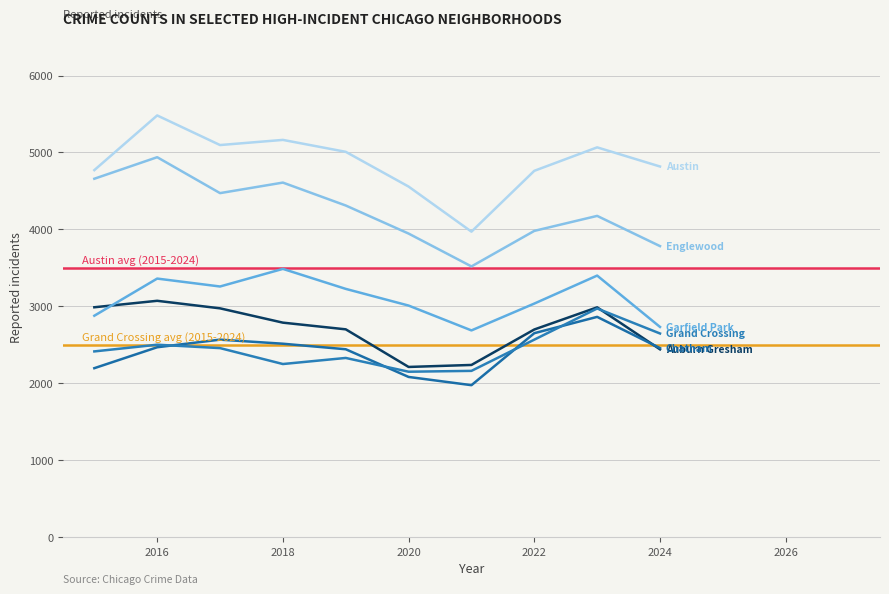

Which category has the lowest value in the Garfield Park series?

2021